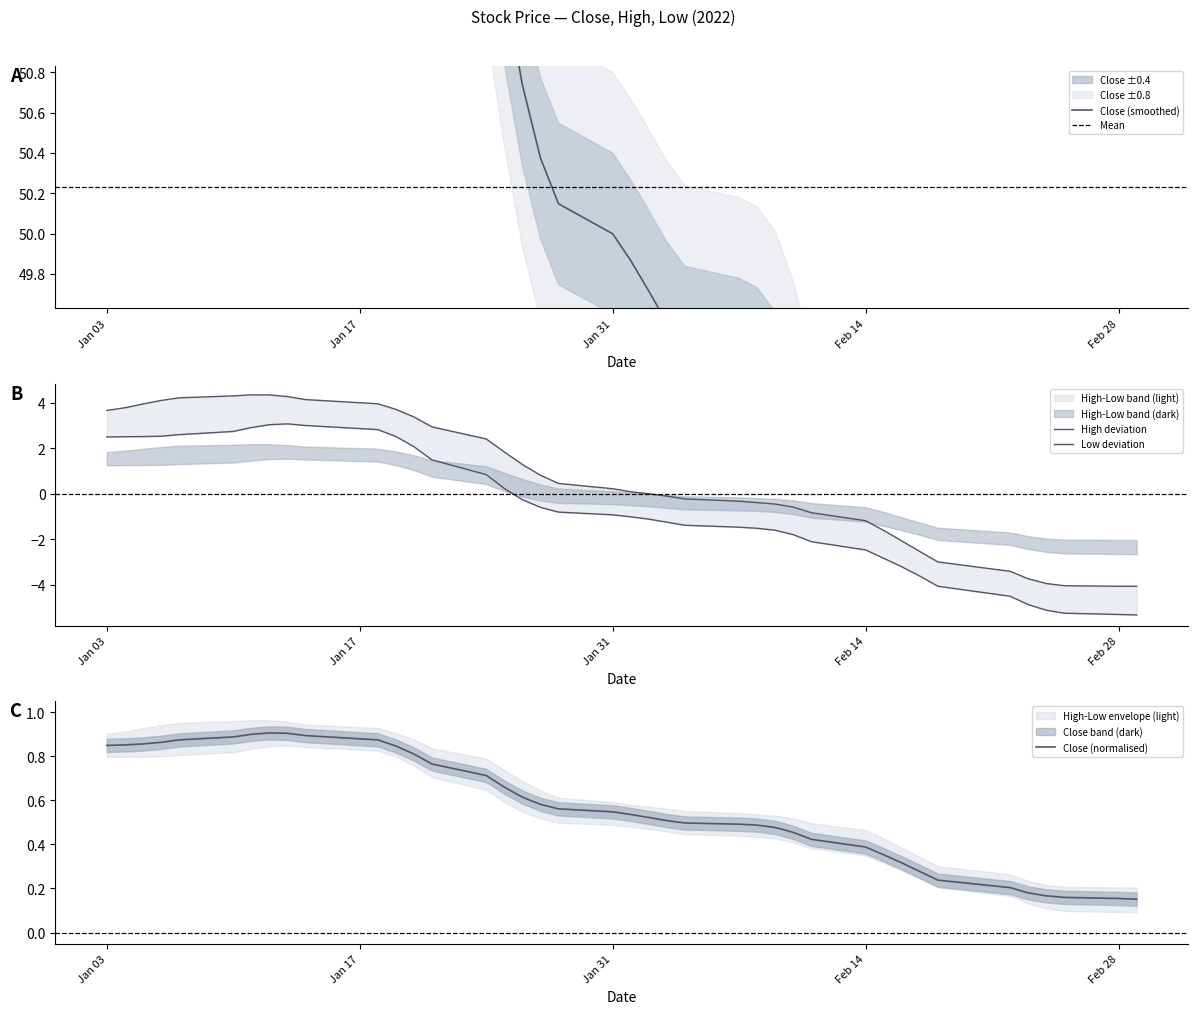

In Low, how many points are higher than both neighbors (excluding endpoints)?

1